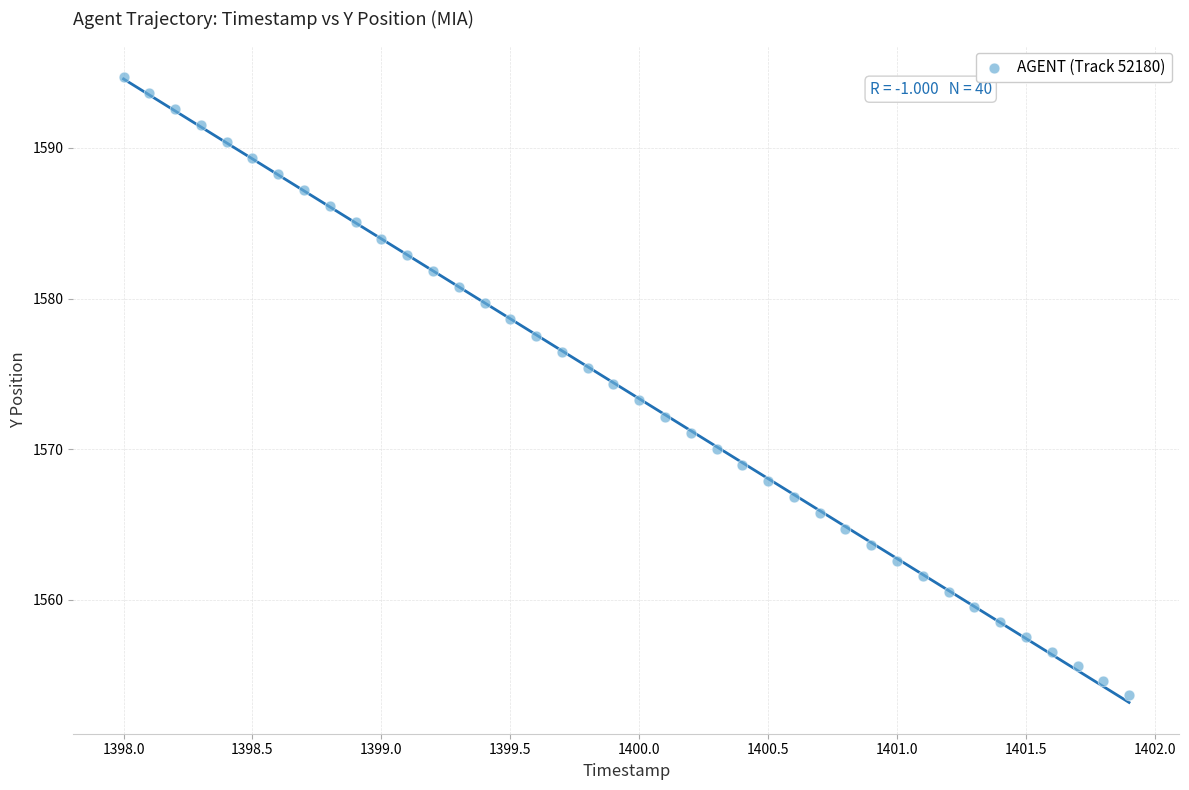

What is the range of Y values (max minus min)?

41.0